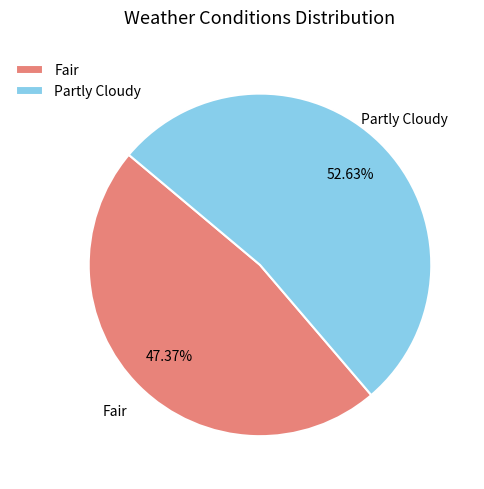

Rank the categories by value from lowest to highest.

Fair, Partly Cloudy